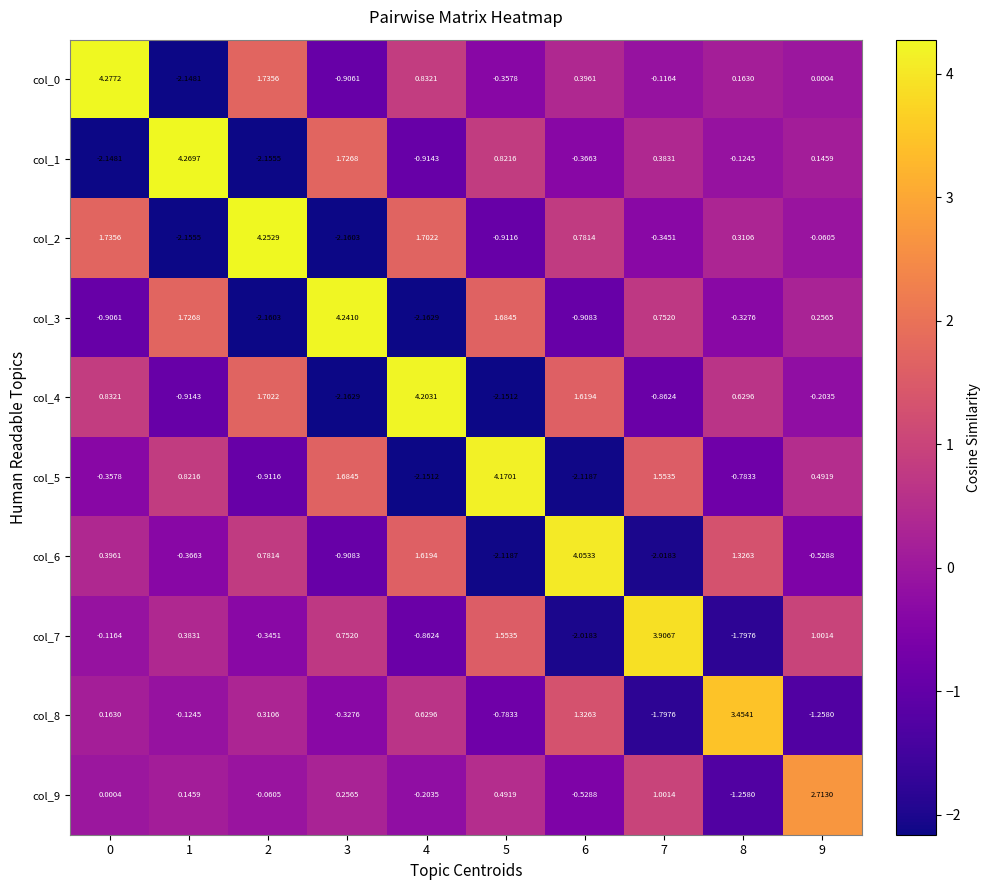

Is the value of col_1 at 3 greater than the value of col_6 at 5?

Yes